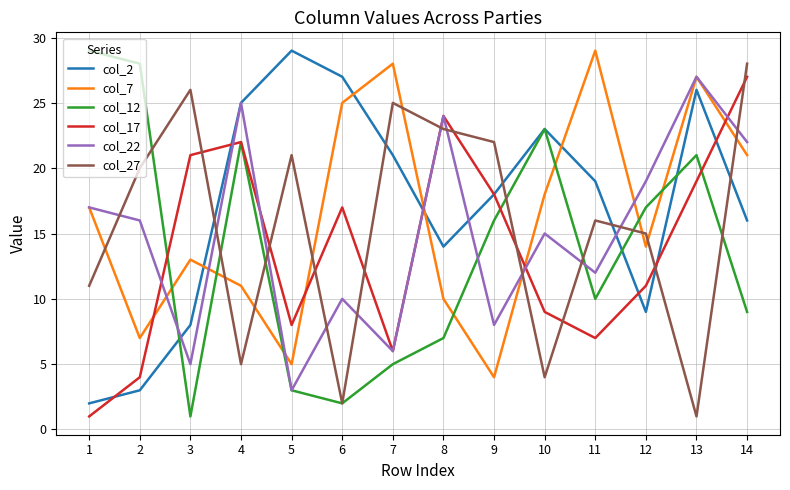

Rank the categories by col_17 value from lowest to highest.

1, 2, 7, 11, 5, 10, 12, 6, 9, 13, 3, 4, 8, 14